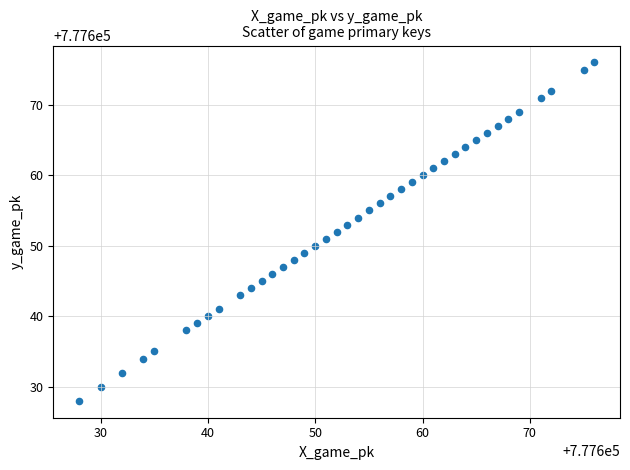

What is the range of X values (max minus min)?

48